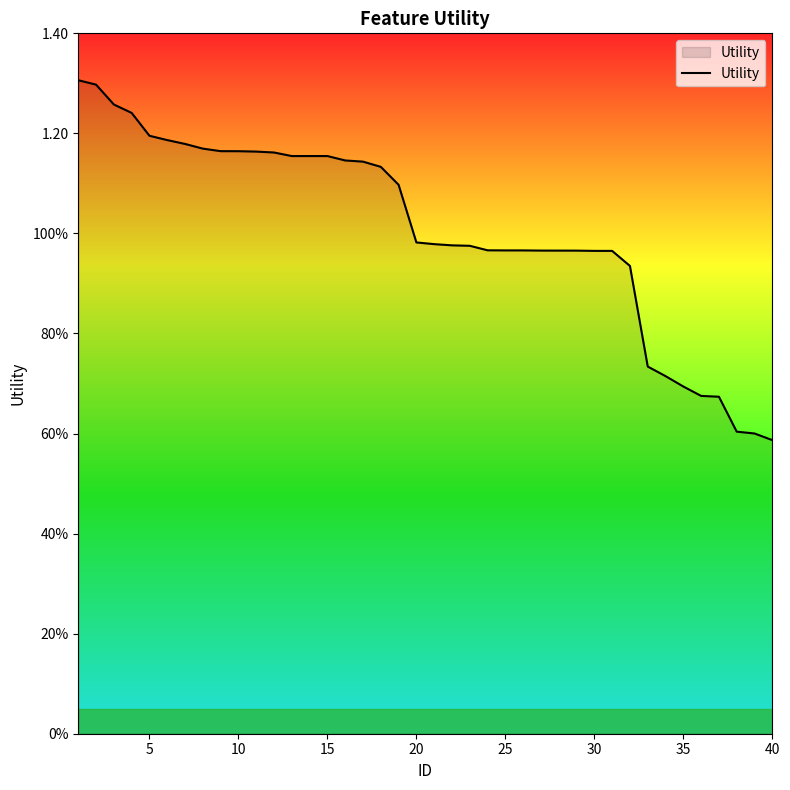

Does the chart have visible grid lines?

No